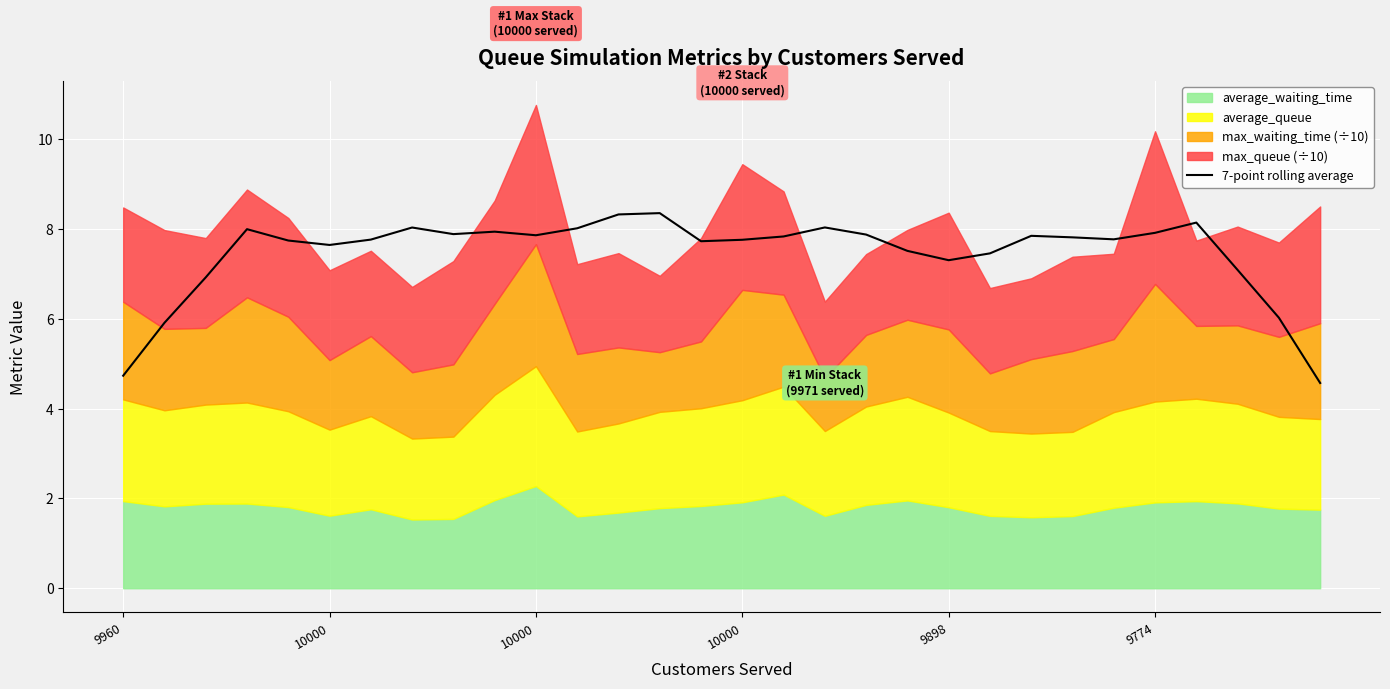

How many lines are shown in the chart?

1